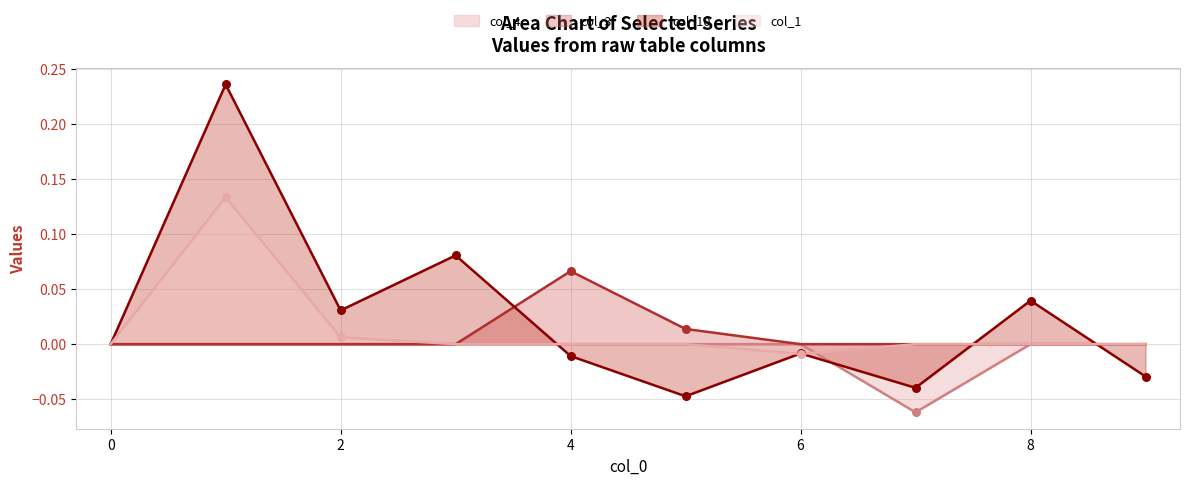

At which category is the sum across all series the highest?

1